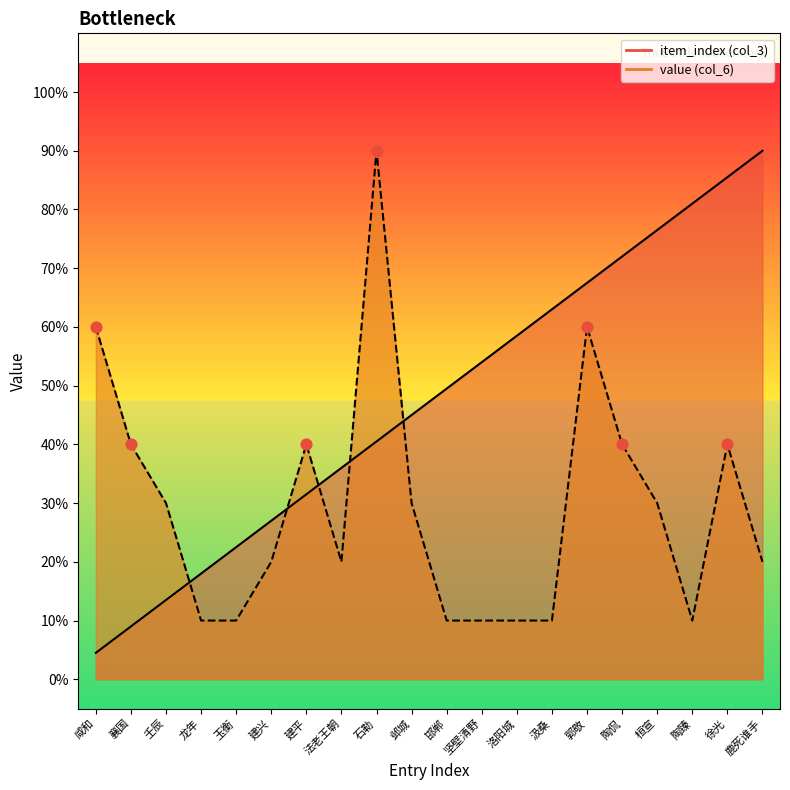

Which series reaches the maximum Y coordinate?

item_index